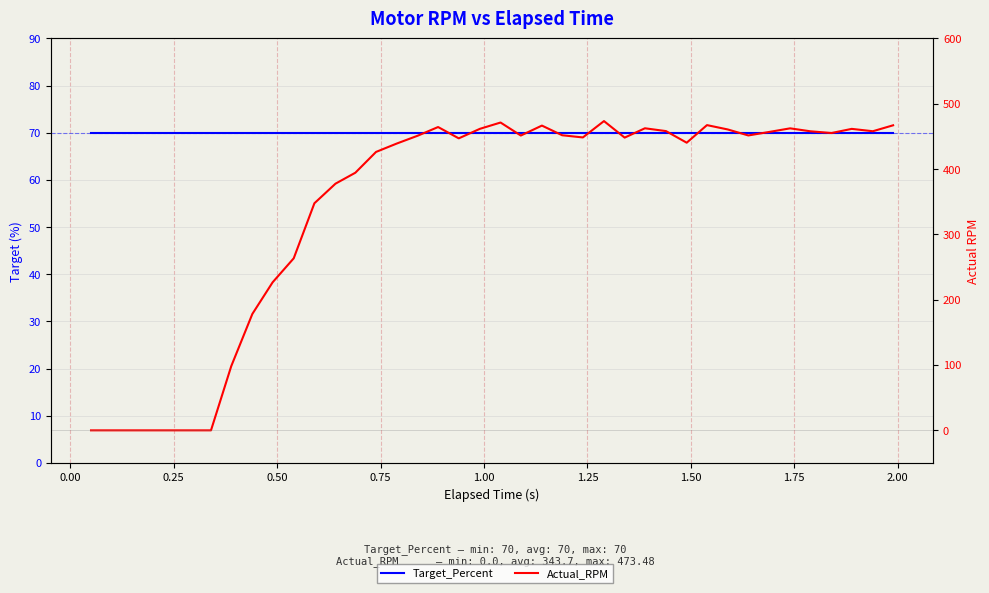

What are all the series names shown in the legend?

Target_Percent, Actual_RPM